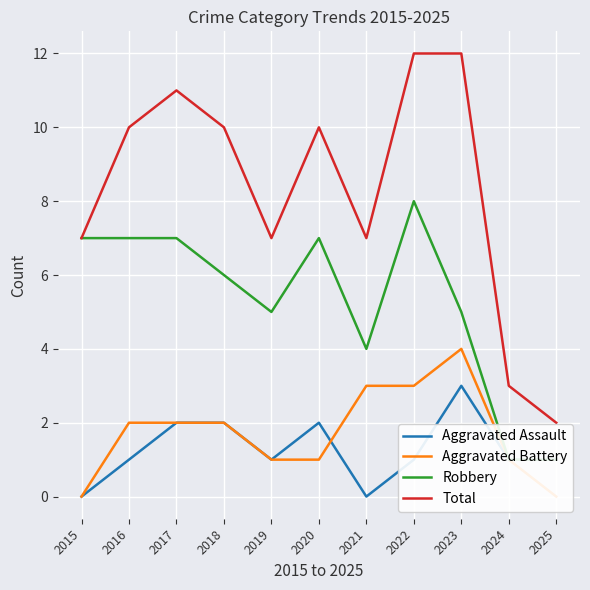

Between 2015 and 2021, which series saw the biggest shift?

Aggravated Battery